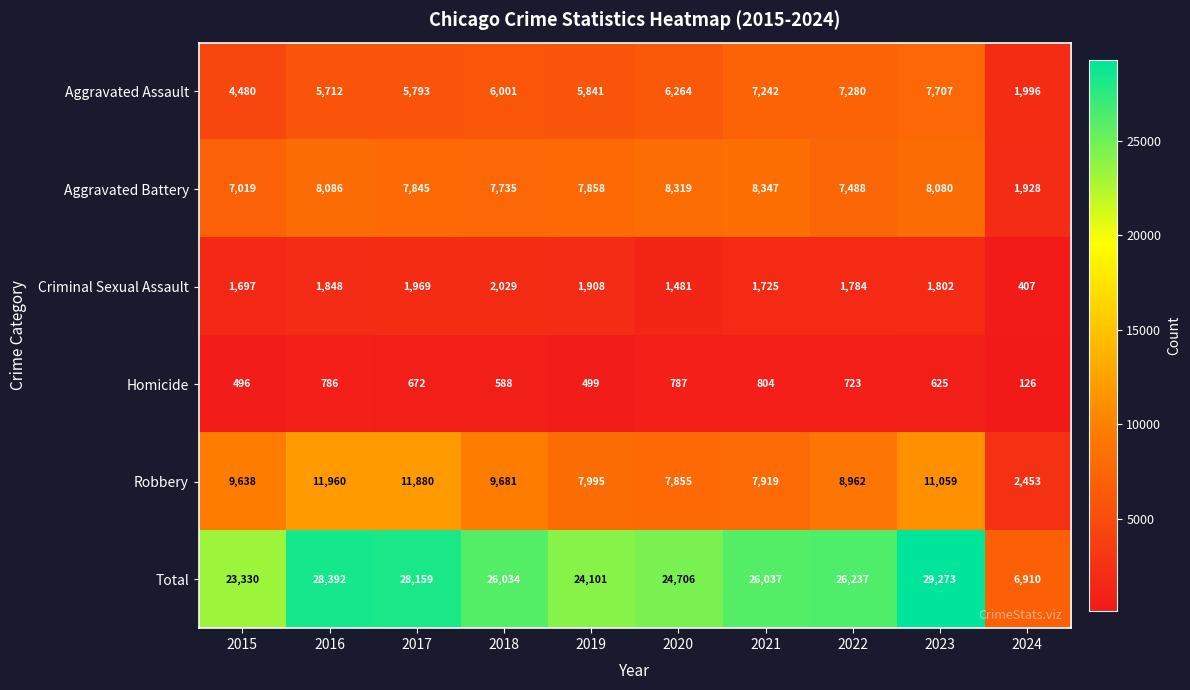

At which label does Total reach its minimum?

2024